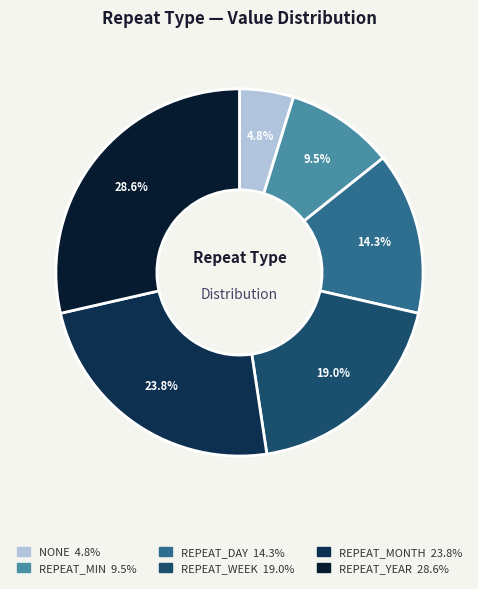

The REPEAT_WEEK slice represents 33% of the pie. True or false?

False